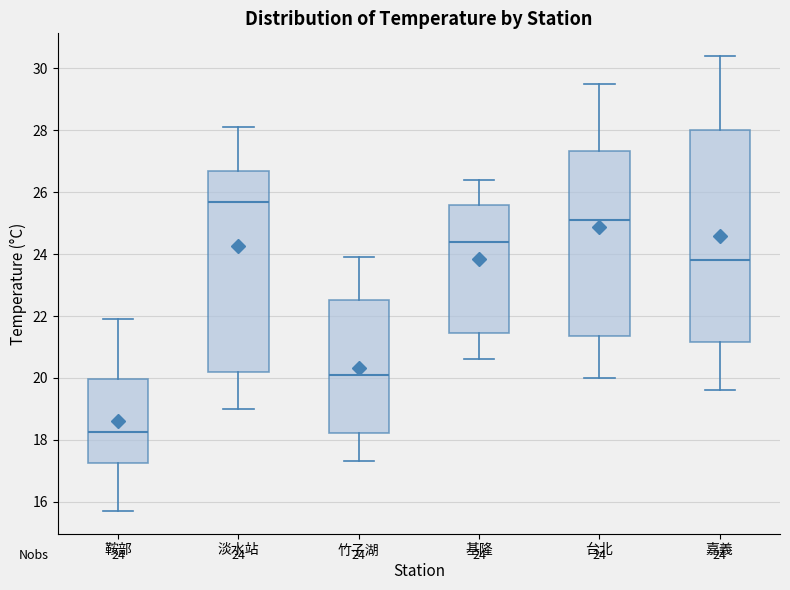

Which box has the lowest median line?

鞍部